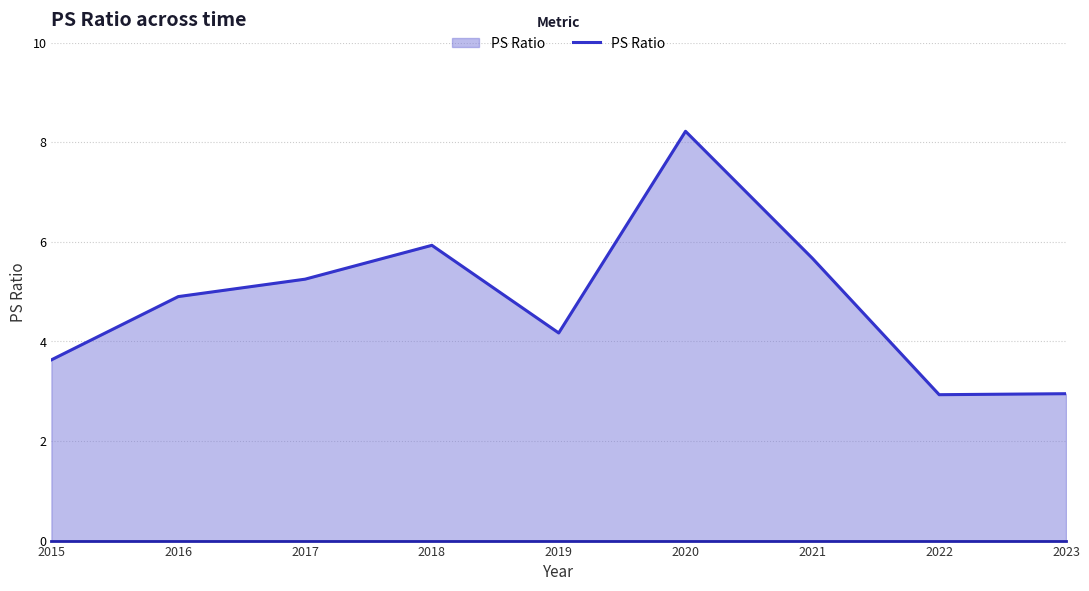

Count the number of data series in this chart.

1